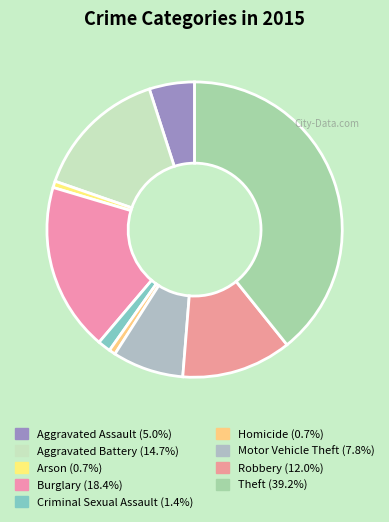

To the nearest percent, what is the combined percentage of Robbery and Burglary?

30%